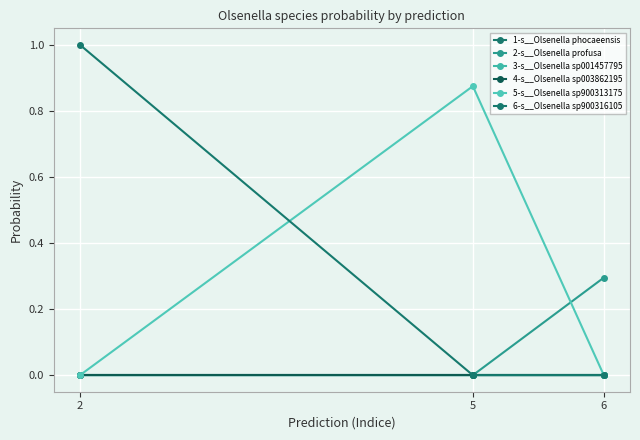

Between 5 and 6, which series saw the biggest shift?

5-s__Olsenella sp900313175